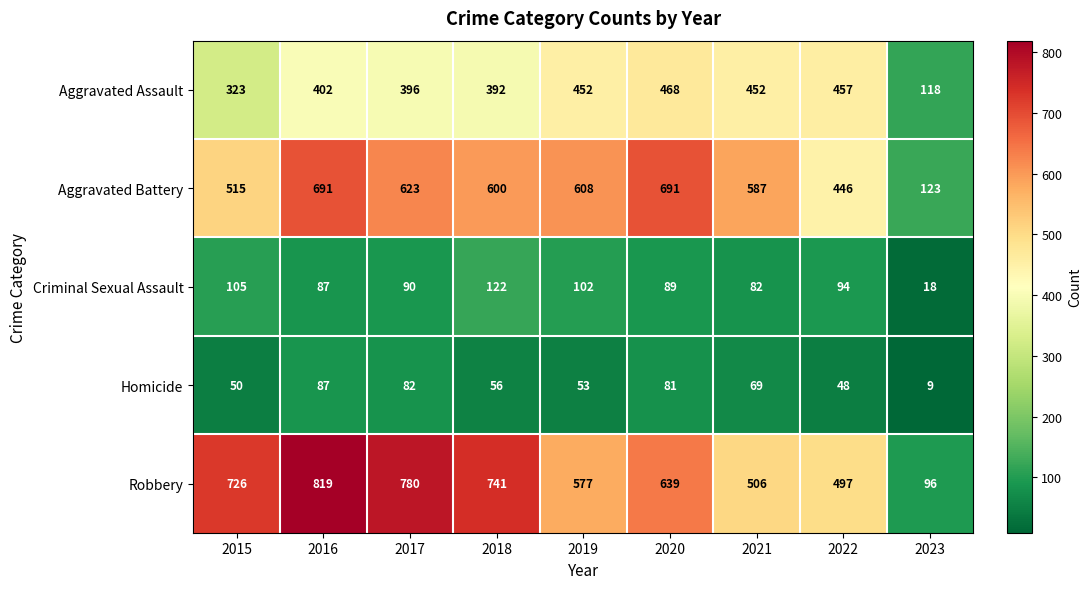

Which series has the largest range (max minus min)?

Robbery